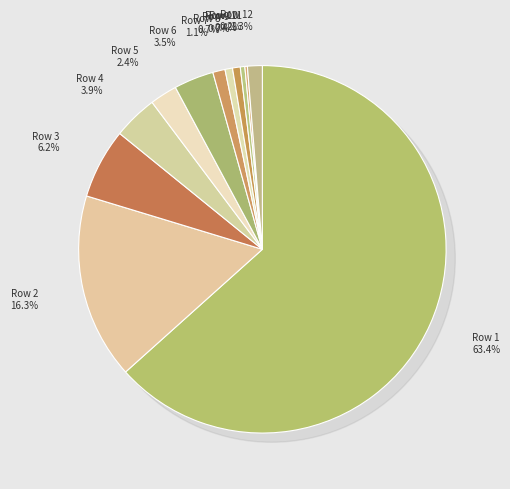

How much of the chart is everything except Row 11?

99.8%